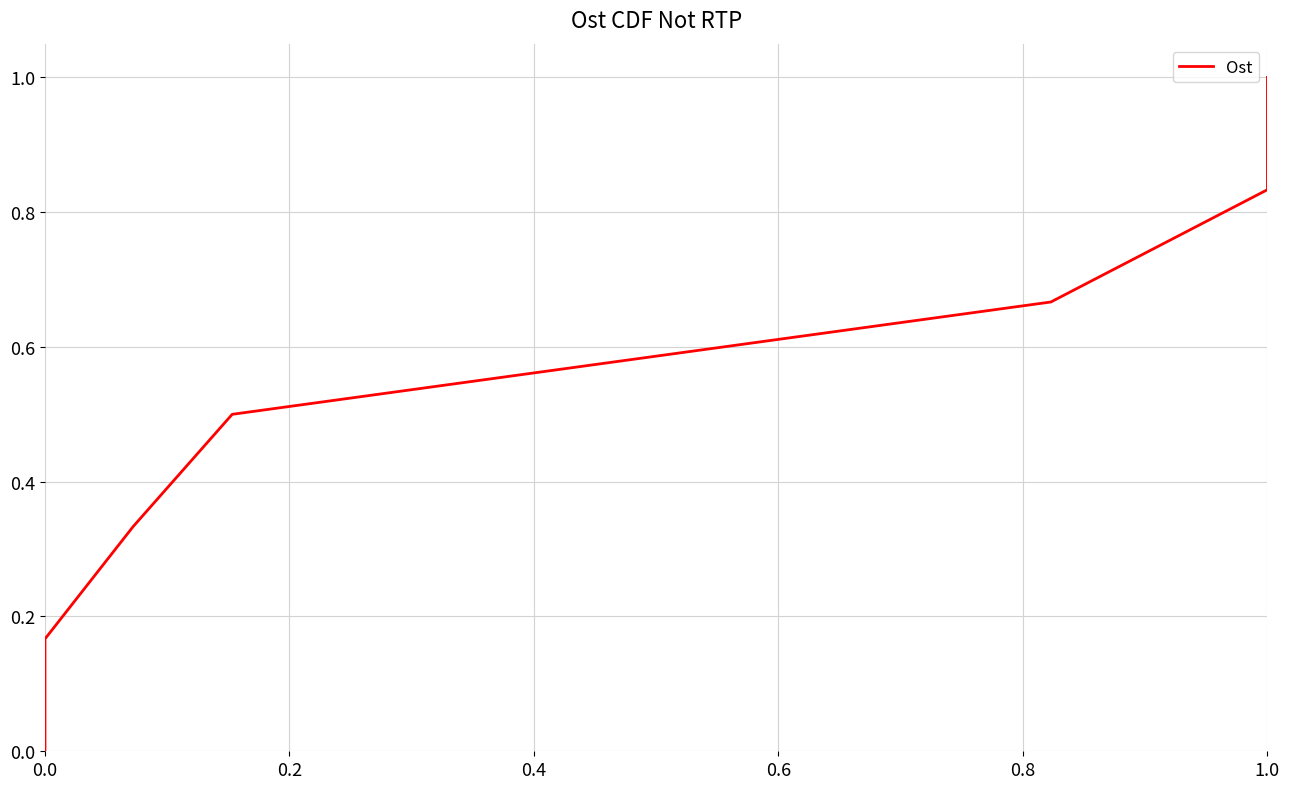

Reading right to left, list all the values displayed in this chart.

1.0	1.0	0.8	0.7	0.5	0.3	0.2	0.0